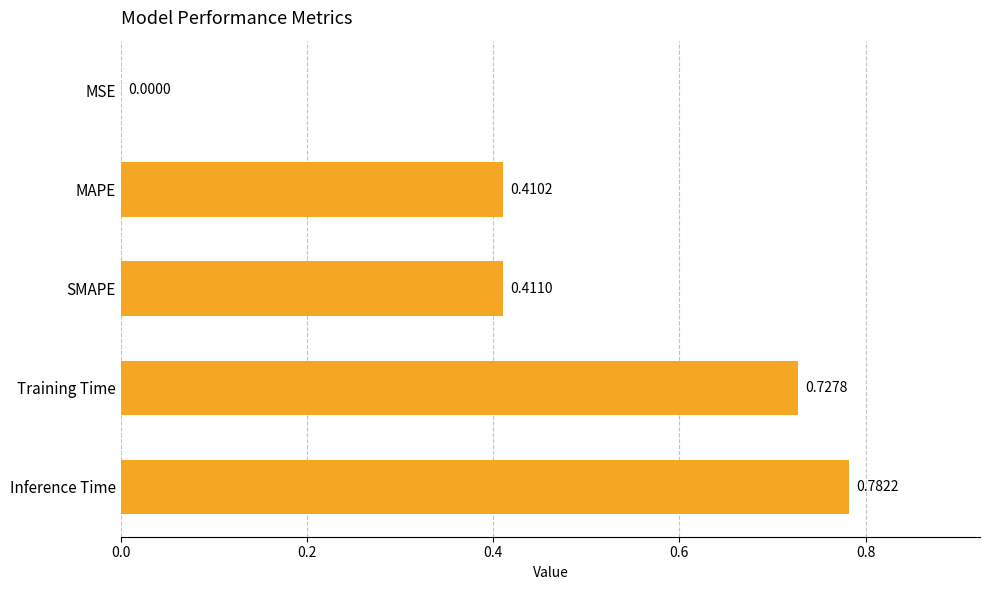

What is the sum of all values?

2.3